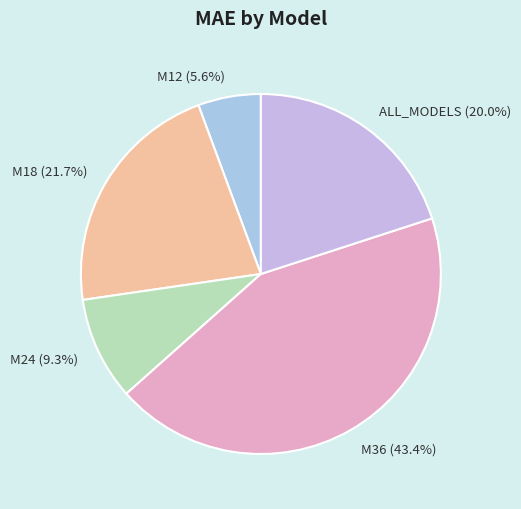

Which slice is the smallest?

M12